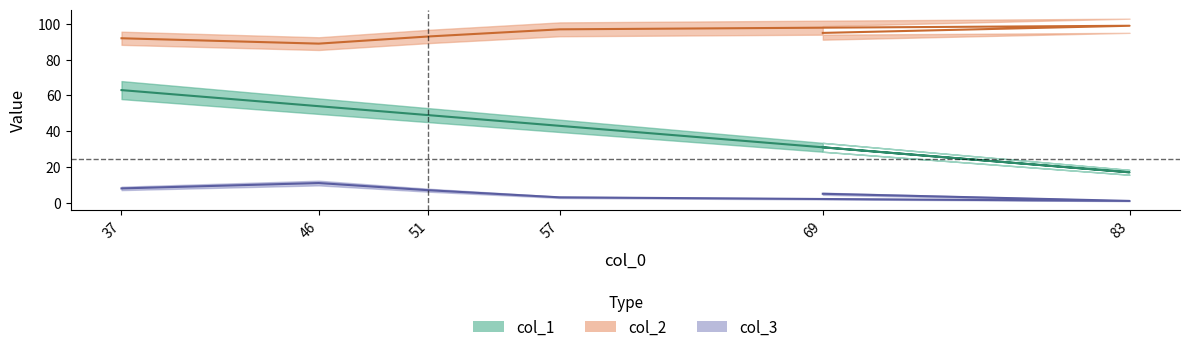

True or false: col_3 has a value of 8 at 37.

True